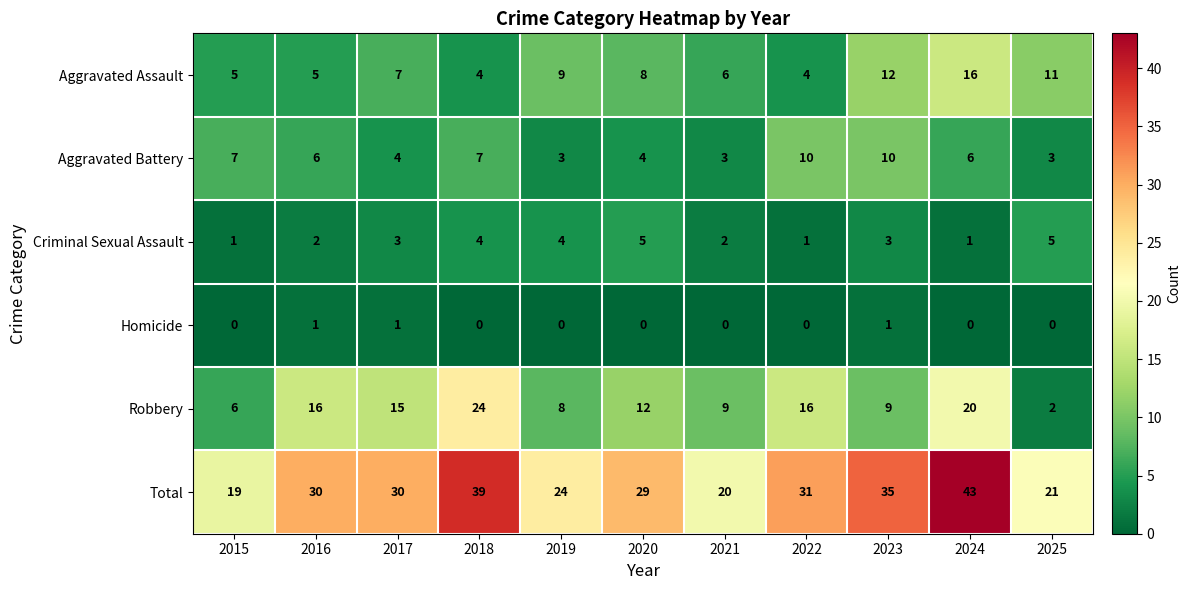

Rank the series at 2017 from lowest to highest value.

Homicide, Criminal Sexual Assault, Aggravated Battery, Aggravated Assault, Robbery, Total